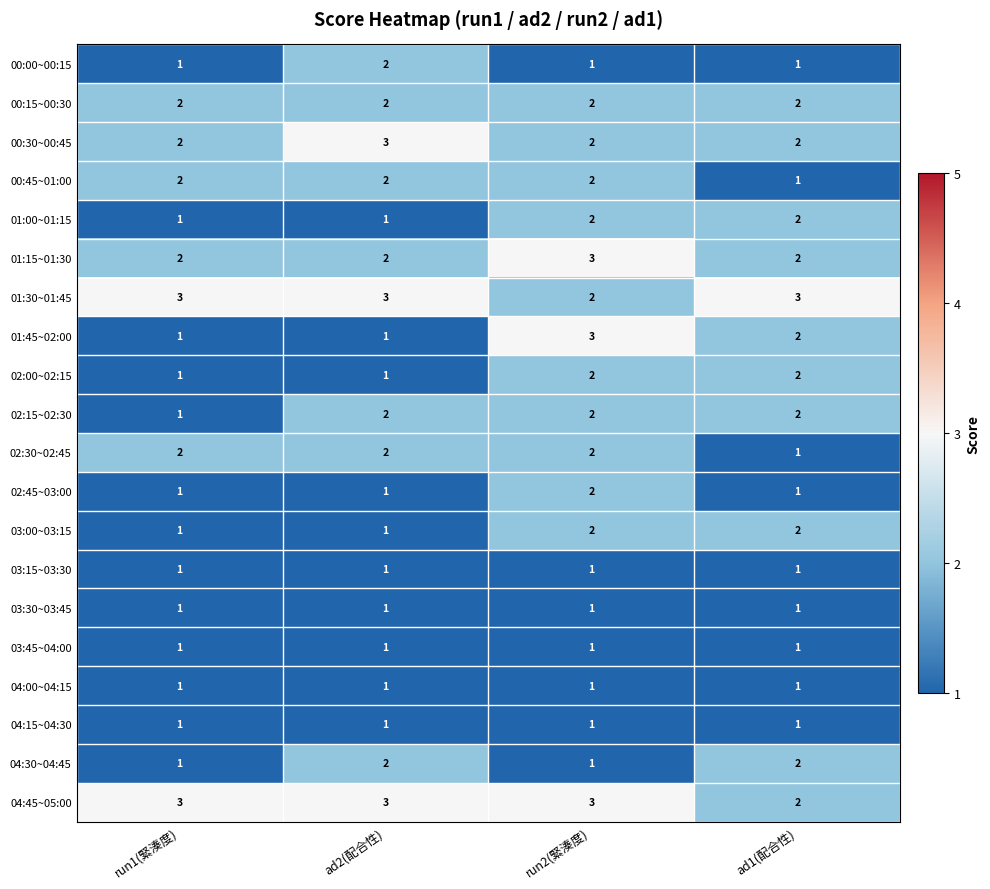

Is it true that 00:00~00:15 equals 3 at ad2(配合性)?

False